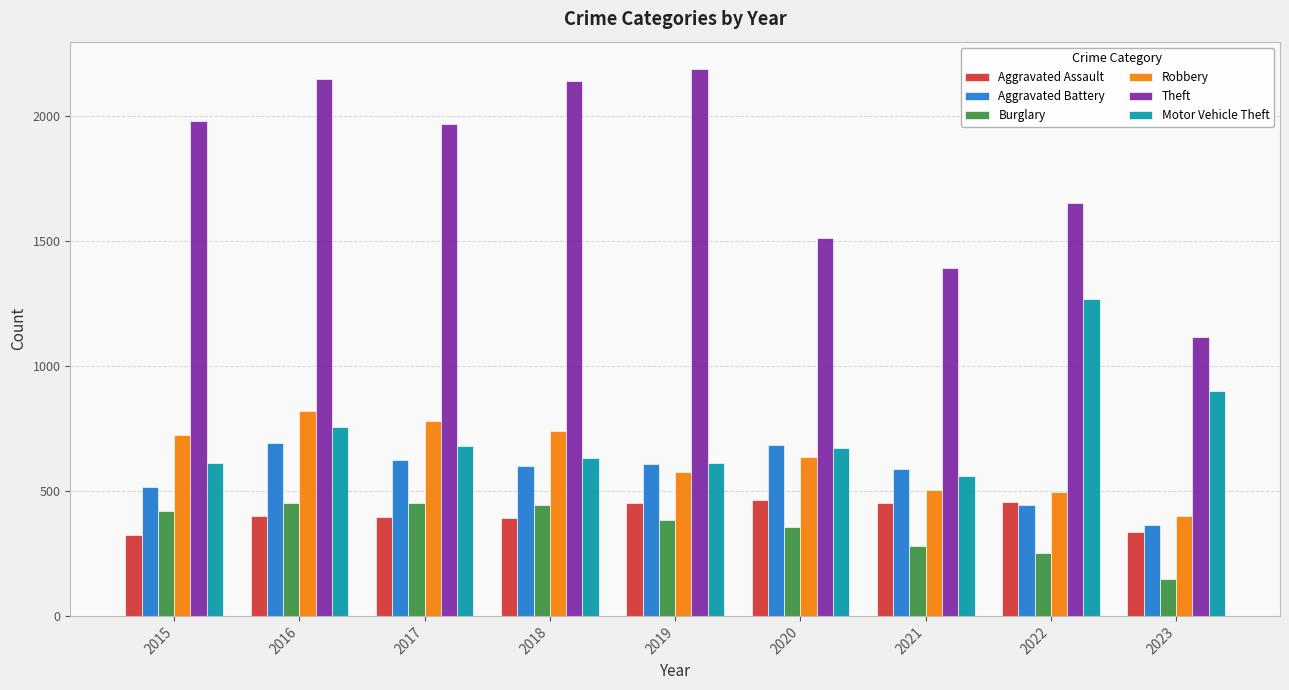

Rank the series at 2021 from lowest to highest value.

Burglary, Aggravated Assault, Robbery, Motor Vehicle Theft, Aggravated Battery, Theft